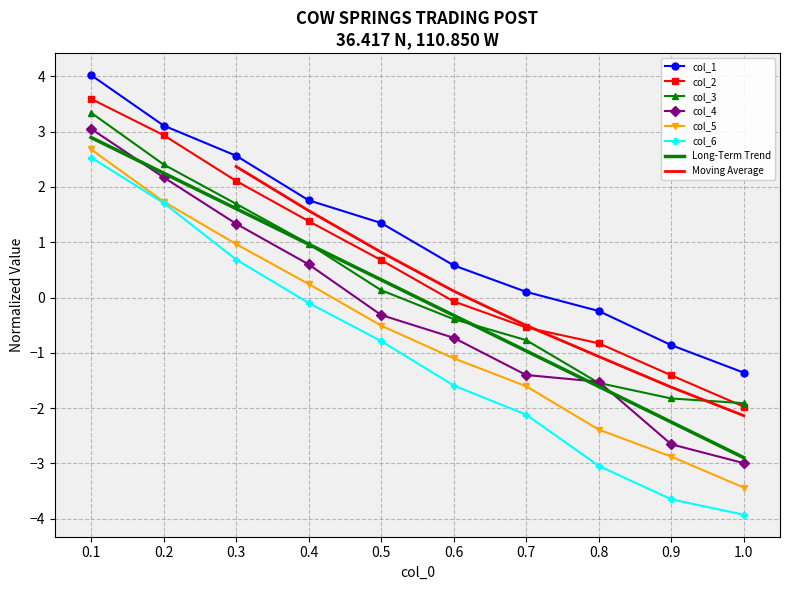

What is the label of the 4th point from the right?

0.7